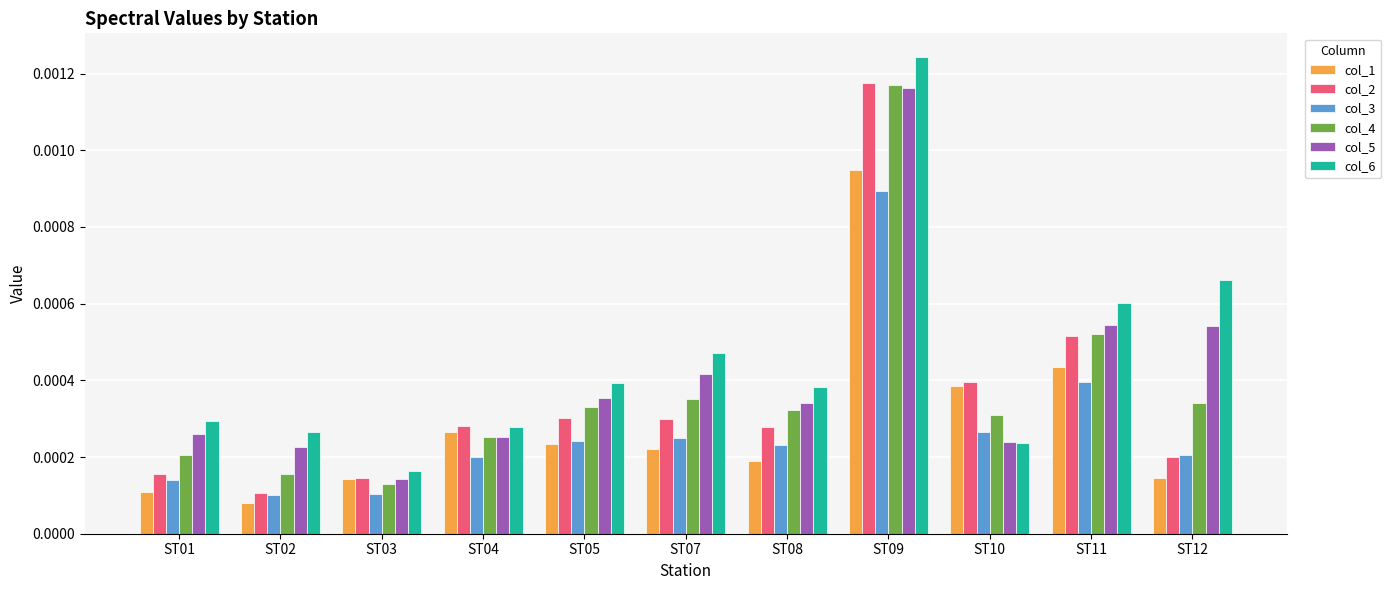

How many categories are shown in the chart?

11